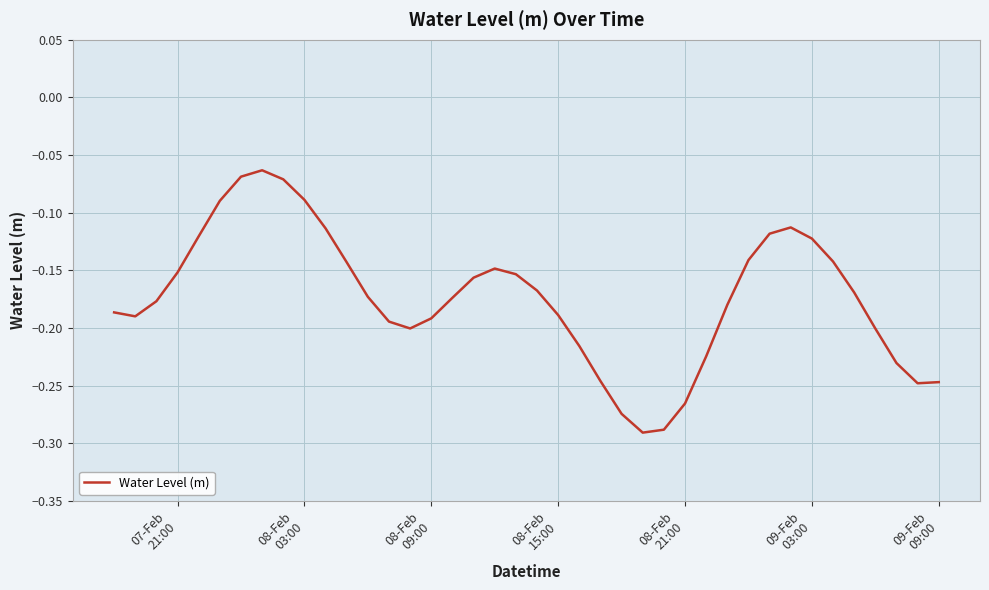

What is the average value?

-0.2